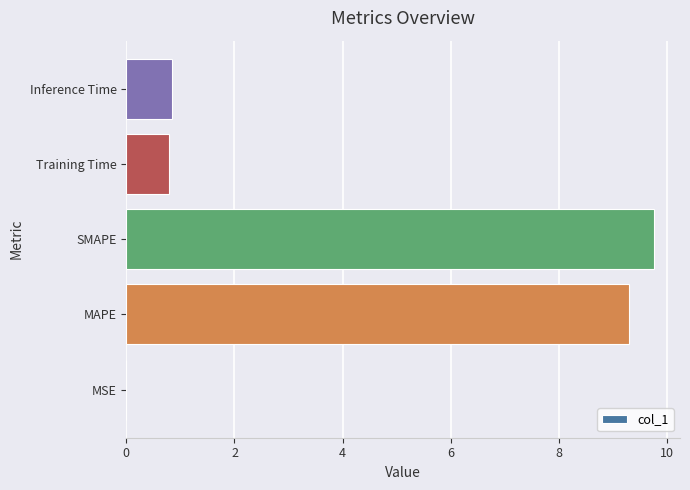

What is the sum of all values?

20.7